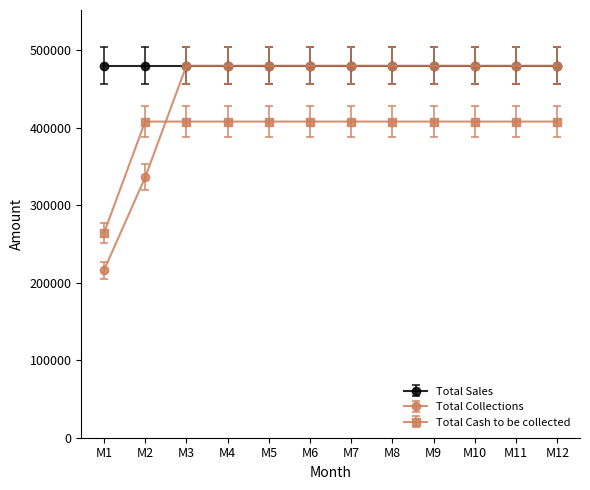

What is the highest value of the Total Cash to be collected series?

408000